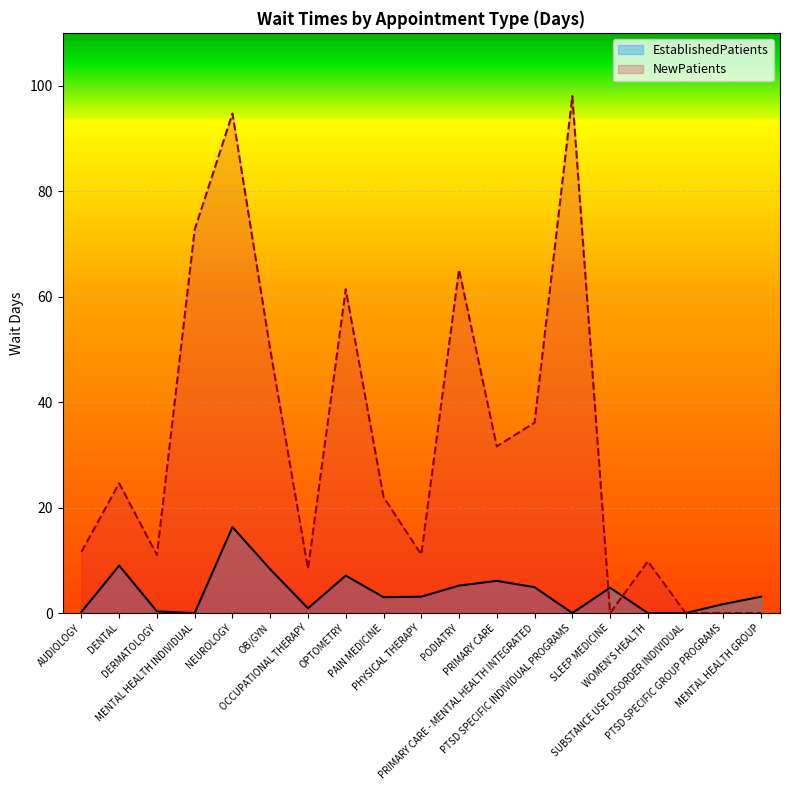

In NewPatients, how many points are lower than both neighbors (excluding endpoints)?

5